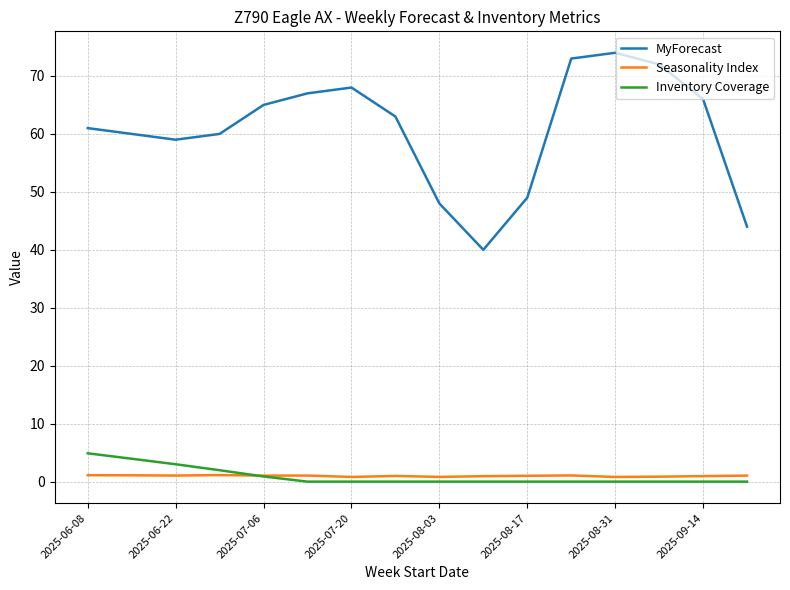

Which series has the largest total across all categories?

MyForecast